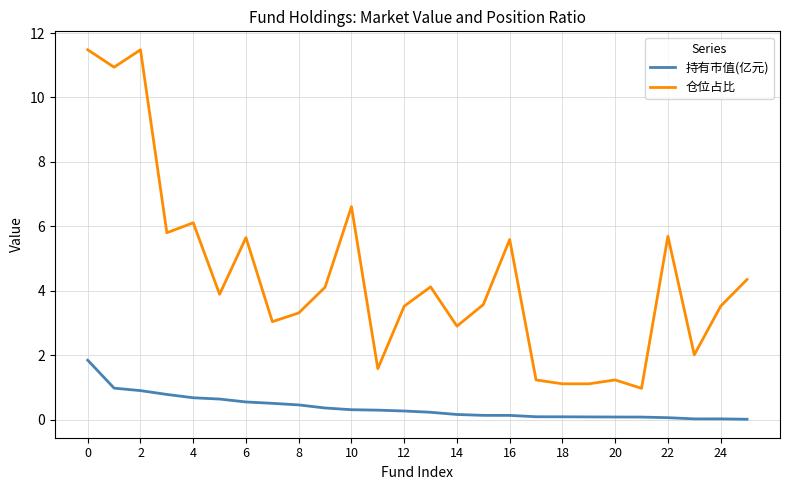

True or false: 持有市值(亿元) and 仓位占比 cross at least once.

False